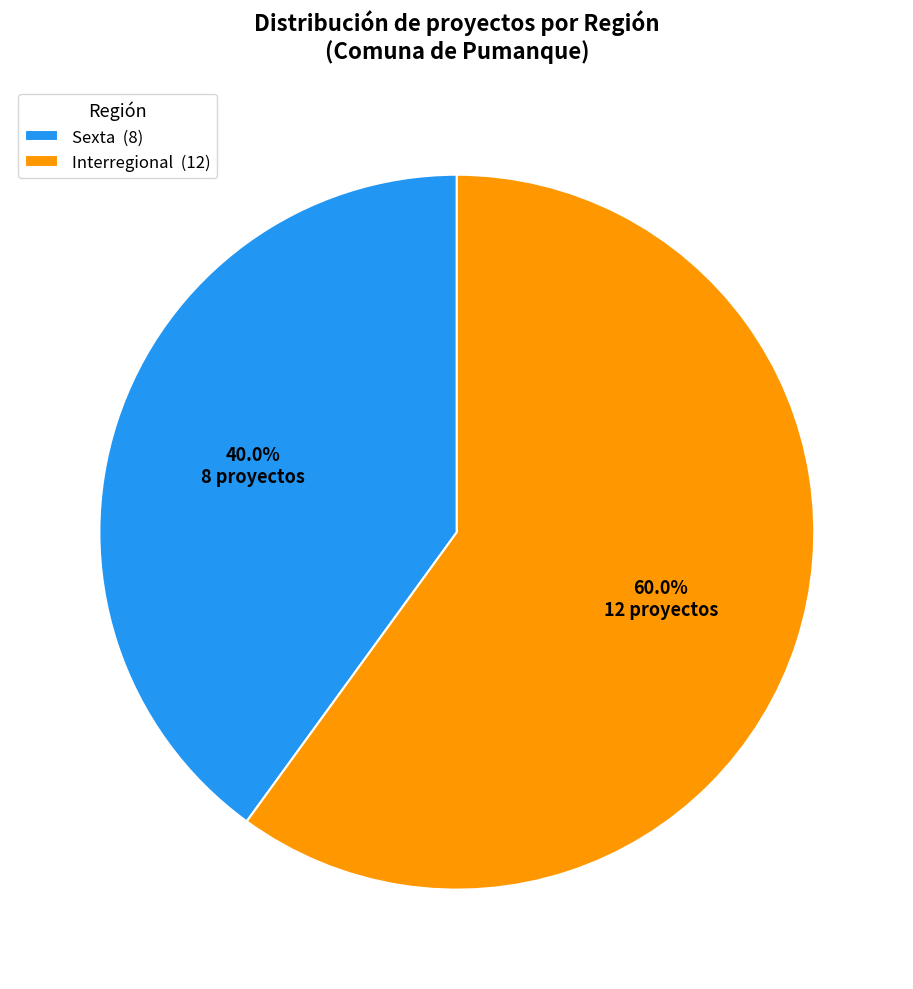

Is there any slice that represents more than half of the pie?

Yes